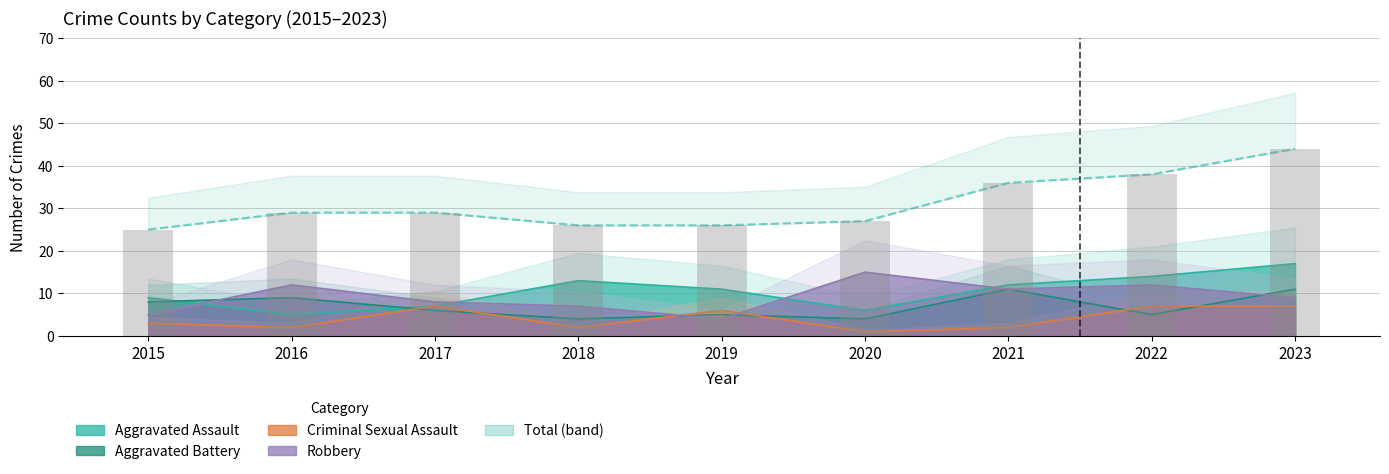

Count the number of values greater than 29.

3